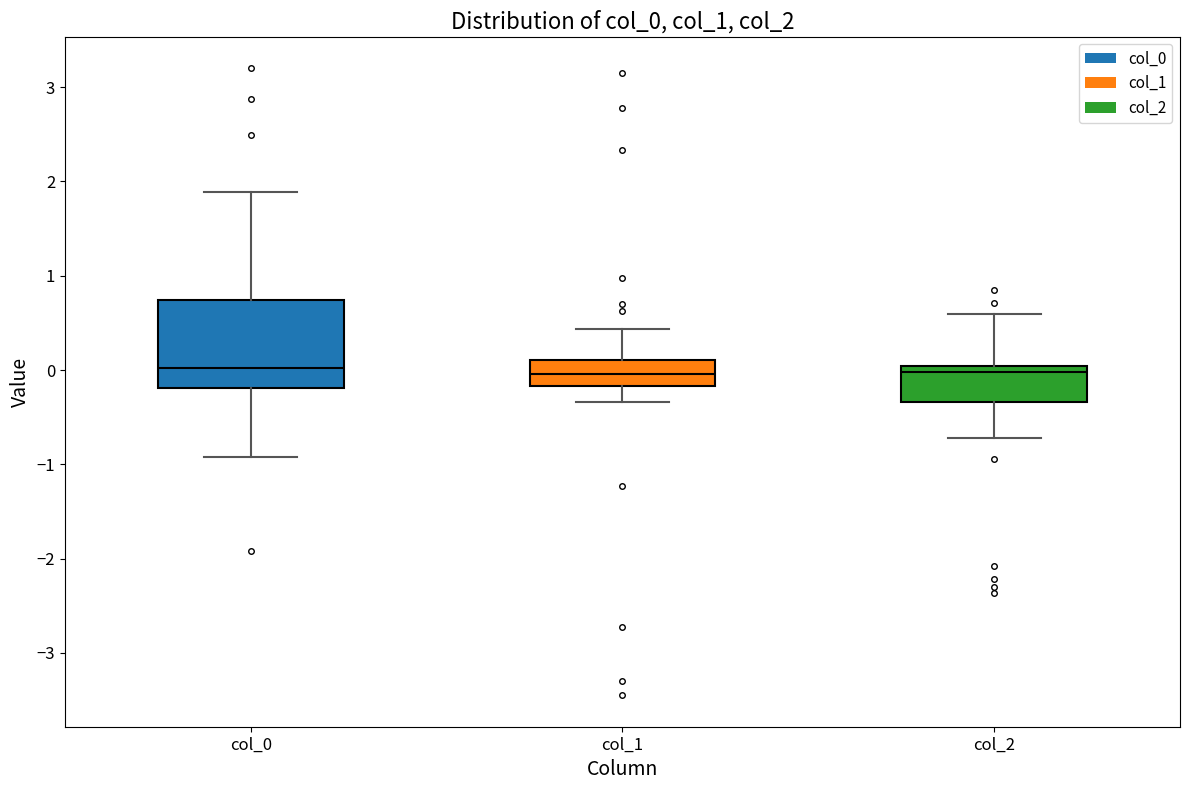

Reading left to right, transcribe this box plot: for each box, give where its median line is, the range the box spans, and where its two whiskers end, as read against the y-axis. The values are not printed on the chart, so give them approximately, as read against the axis.

col_0: median 0.0, box -0.2 to 0.7, whiskers -0.9 to 1.9
col_1: median 0.0, box -0.2 to 0.1, whiskers -0.3 to 0.4
col_2: median 0.0 (just below the box's upper edge), box -0.3 to 0.0, whiskers -0.7 to 0.6